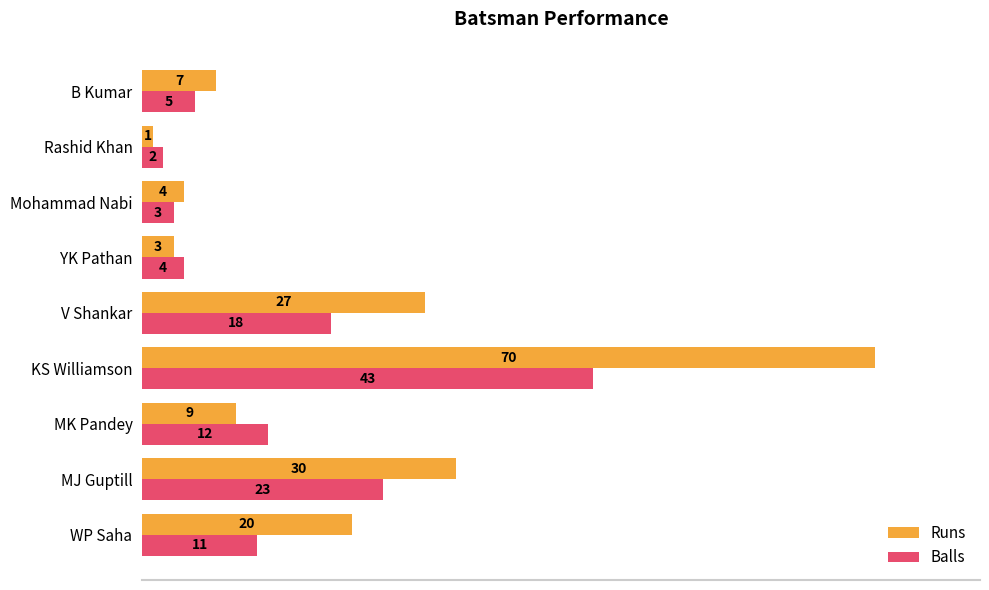

What is the difference between the maximum and minimum values in the Runs series?

69